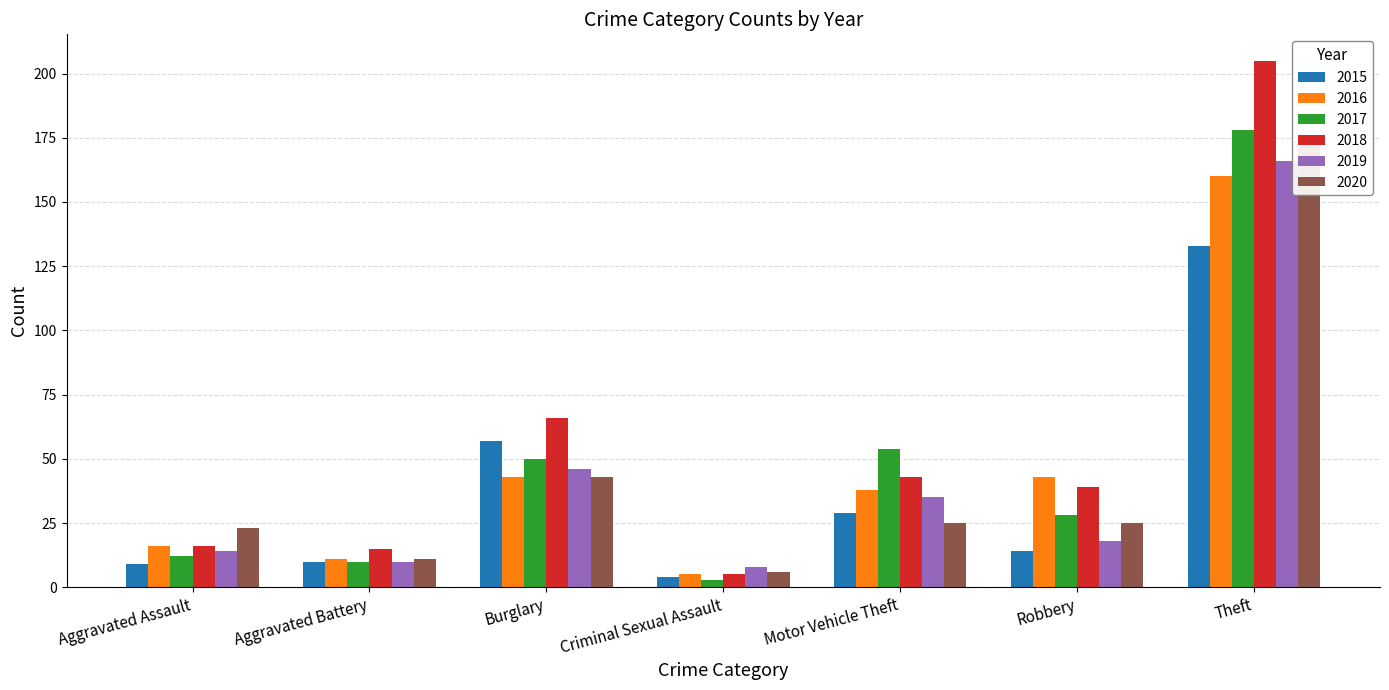

Does the chart contain stacked bars?

No